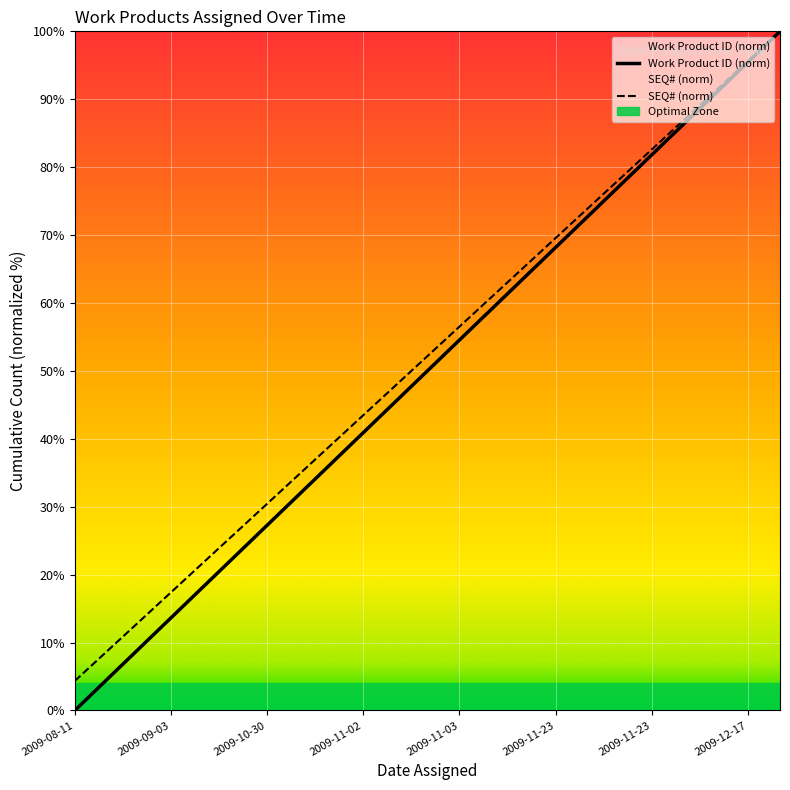

At which label is SEQ# closest to 52?

2009-11-03